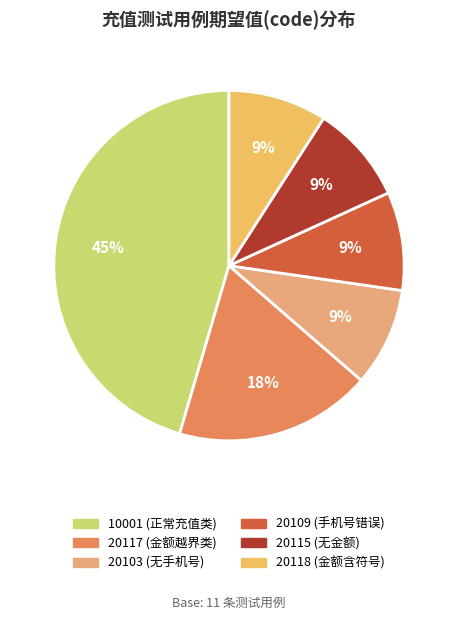

To the nearest percent, what percentage of the pie is 20118?

9%